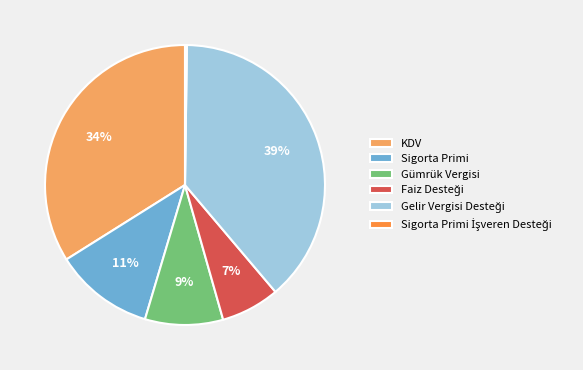

Does Gümrük Vergisi represent more than half of the total?

No